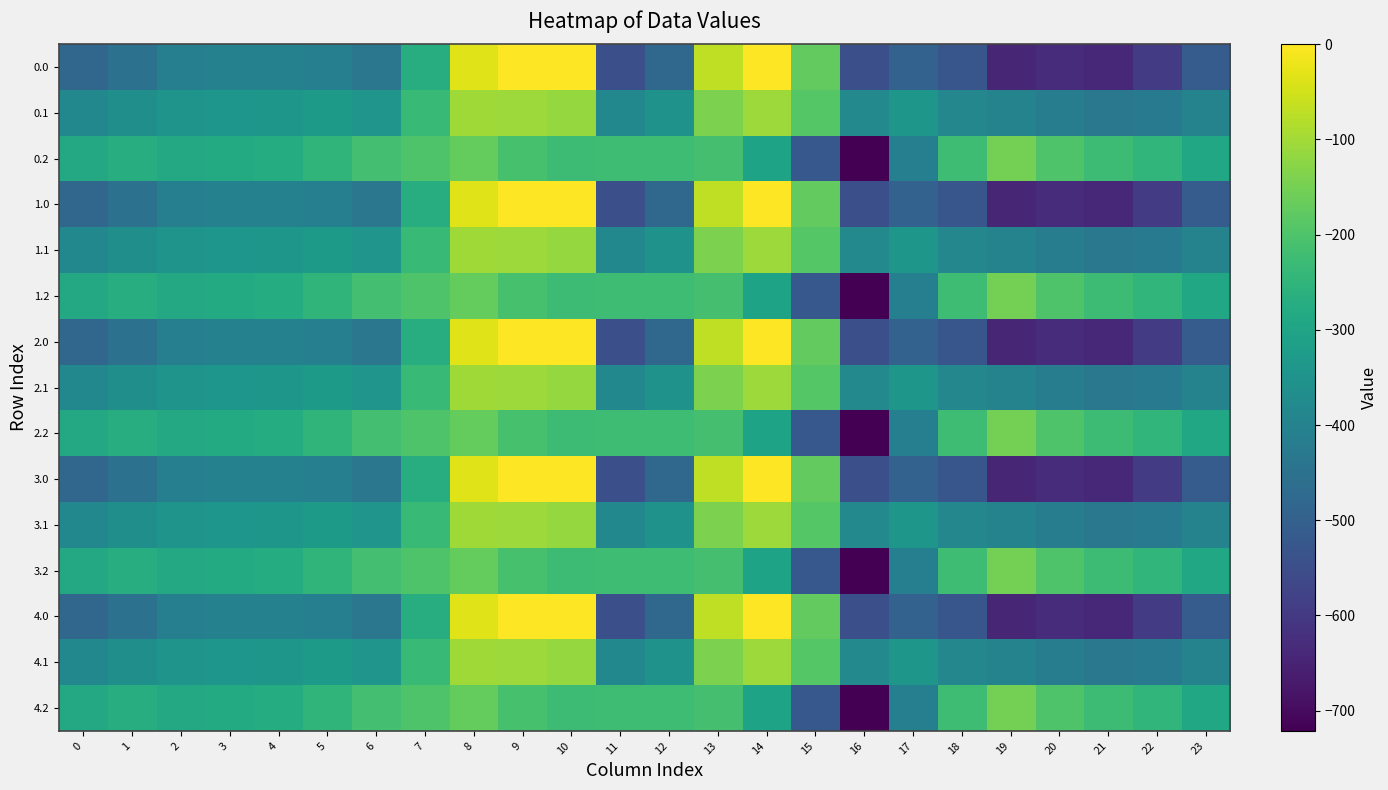

Between 0 and 7, which is larger?

7